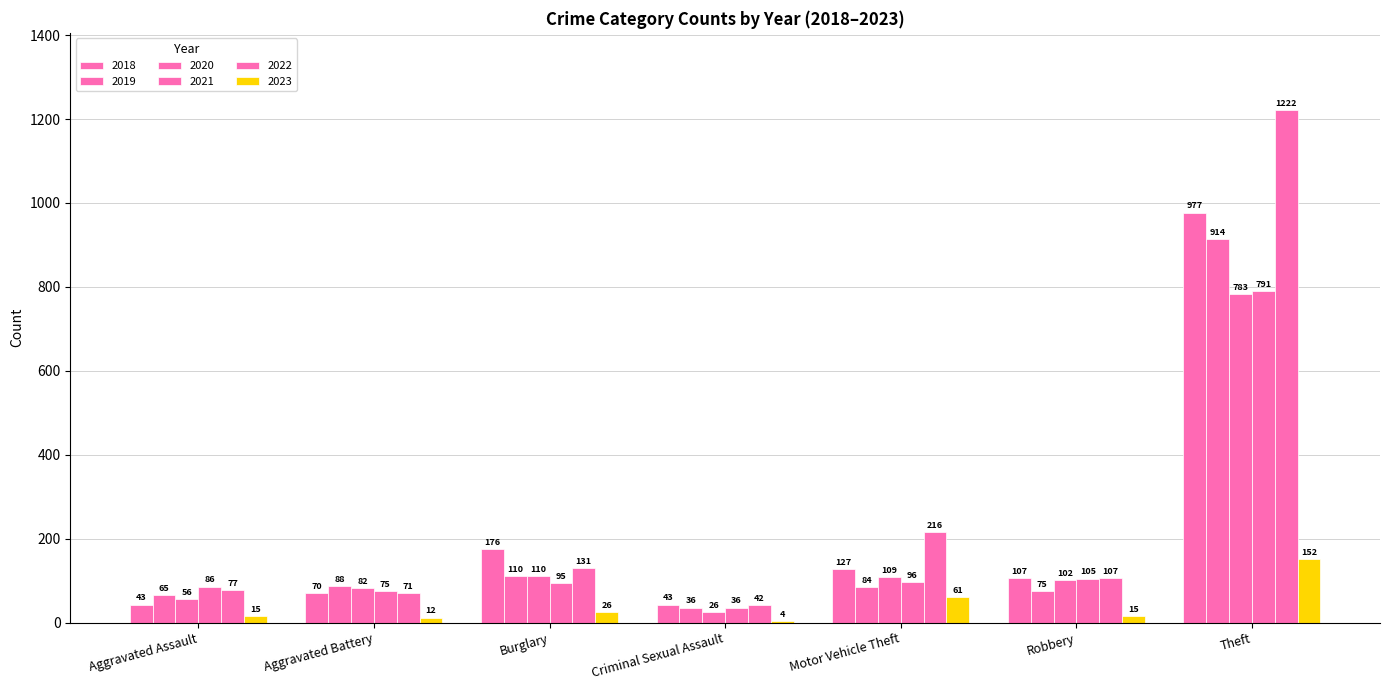

How many data points does each series have?

7